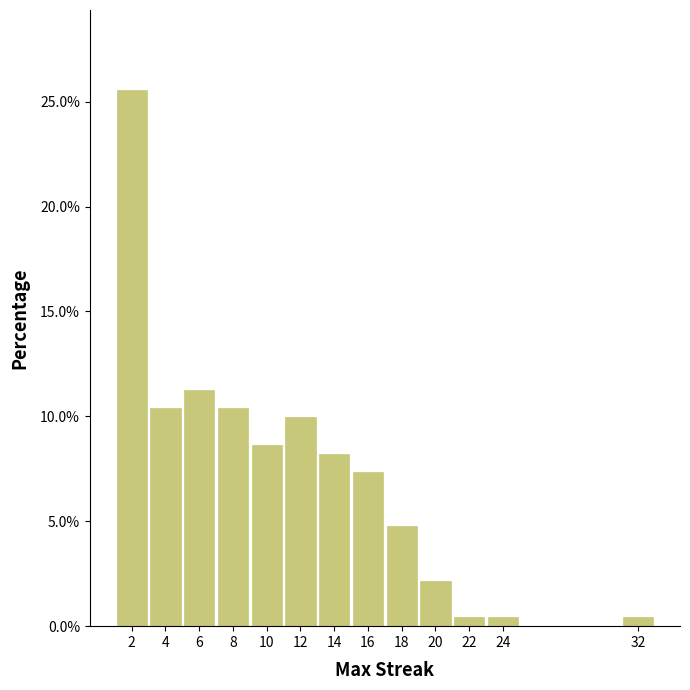

Reading right to left, what are all the values shown in this chart?

0.4	0.4	0.4	2.2	4.8	7.4	8.2	10.0	8.7	10.4	11.3	10.4	25.5